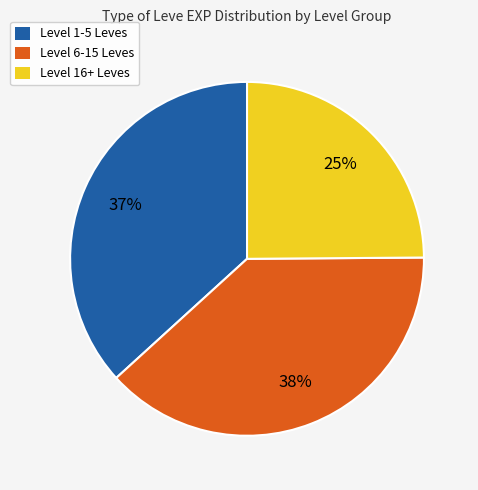

How many slices are in this pie chart?

3